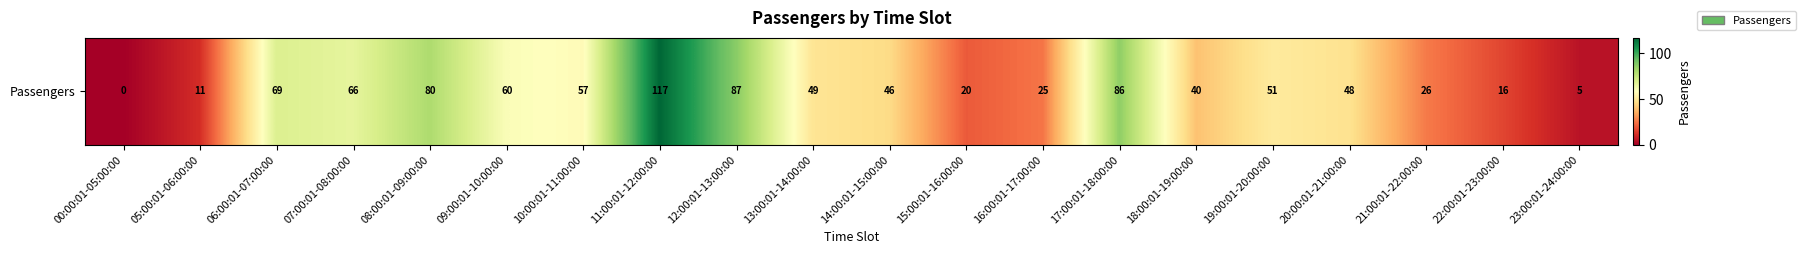

List the labels in order of value, smallest first.

00:00:01-05:00:00, 23:00:01-24:00:00, 05:00:01-06:00:00, 22:00:01-23:00:00, 15:00:01-16:00:00, 16:00:01-17:00:00, 21:00:01-22:00:00, 18:00:01-19:00:00, 14:00:01-15:00:00, 20:00:01-21:00:00, 13:00:01-14:00:00, 19:00:01-20:00:00, 10:00:01-11:00:00, 09:00:01-10:00:00, 07:00:01-08:00:00, 06:00:01-07:00:00, 08:00:01-09:00:00, 17:00:01-18:00:00, 12:00:01-13:00:00, 11:00:01-12:00:00